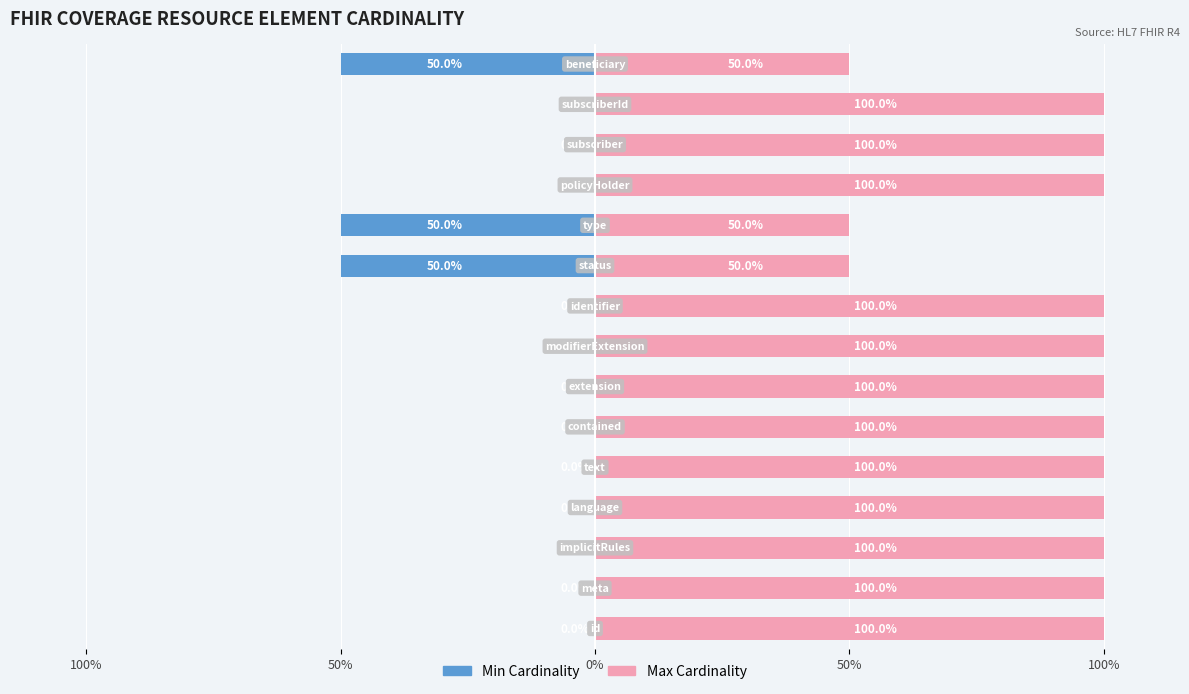

Which series has the largest total across all categories?

Max Cardinality